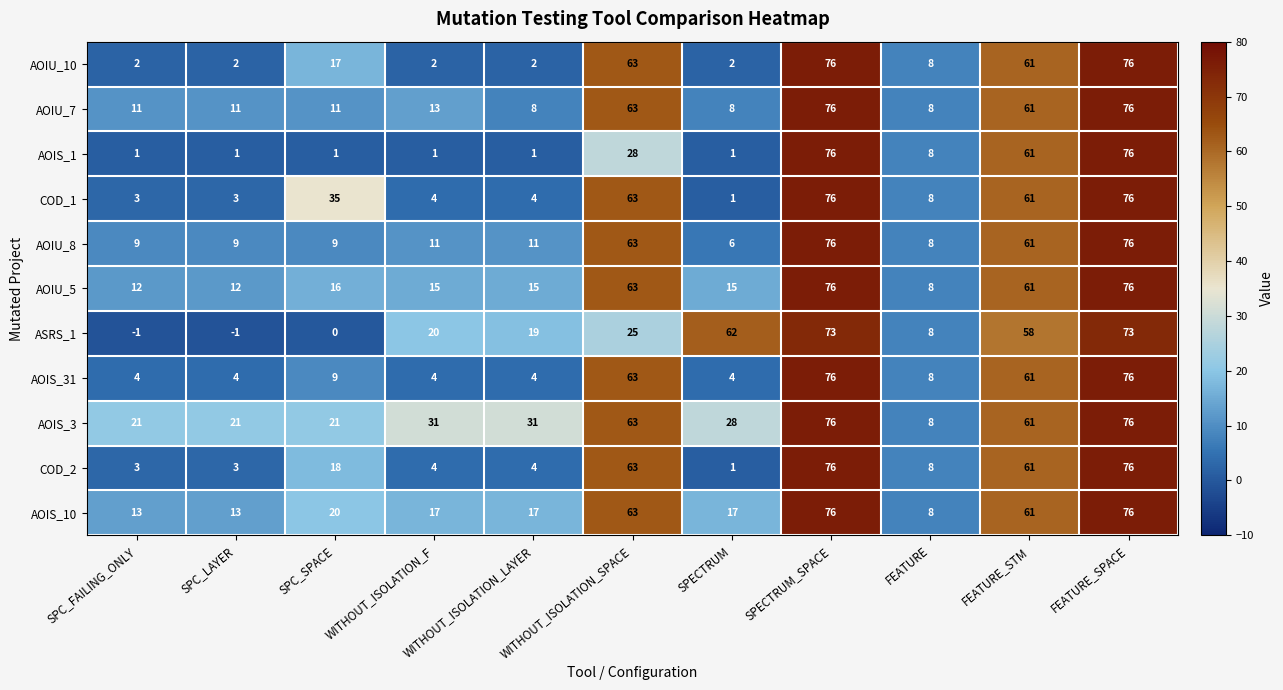

Which series changed the most between SPC_SPACE and FEATURE_STM?

AOIS_1